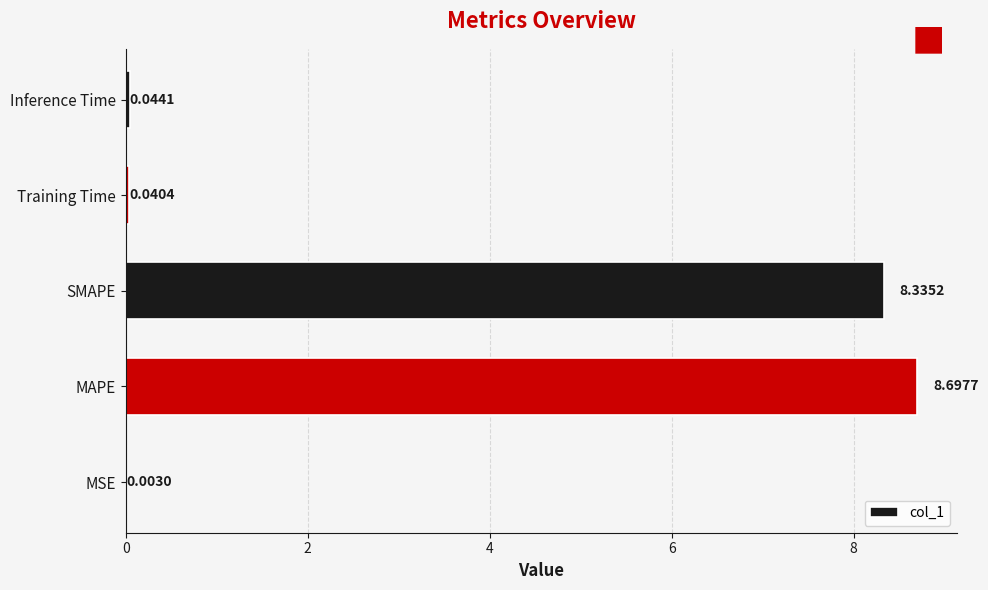

Where is the data nearest to the value 4?

Inference Time